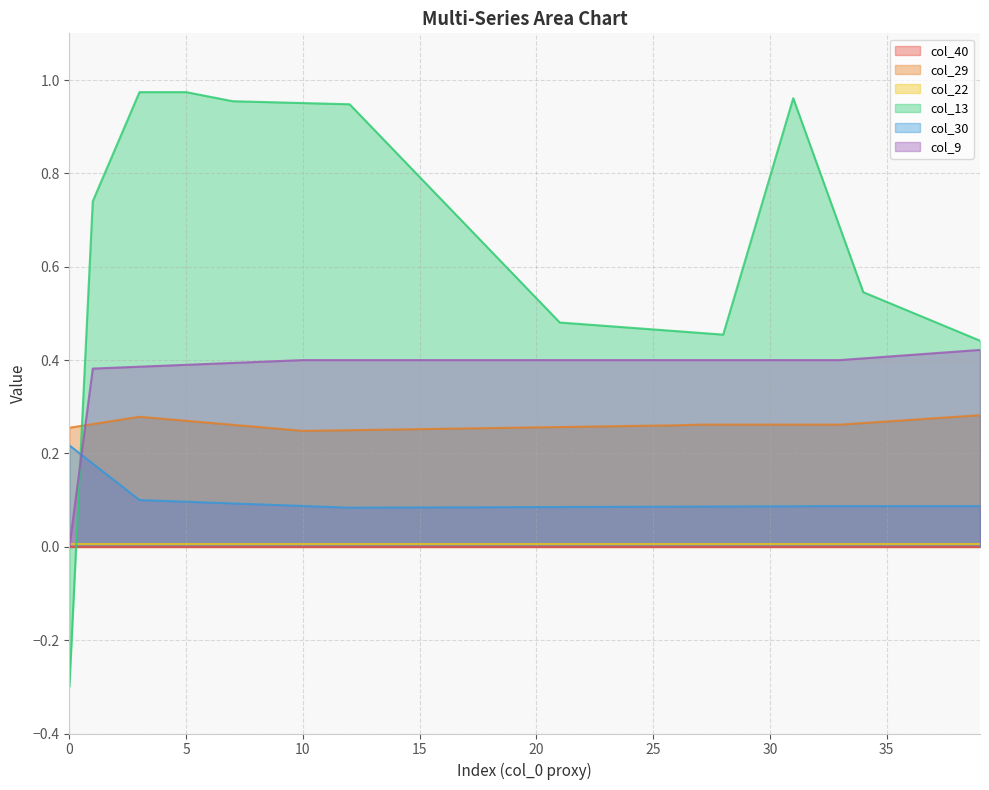

How many times do col_9 and col_13 cross each other?

1